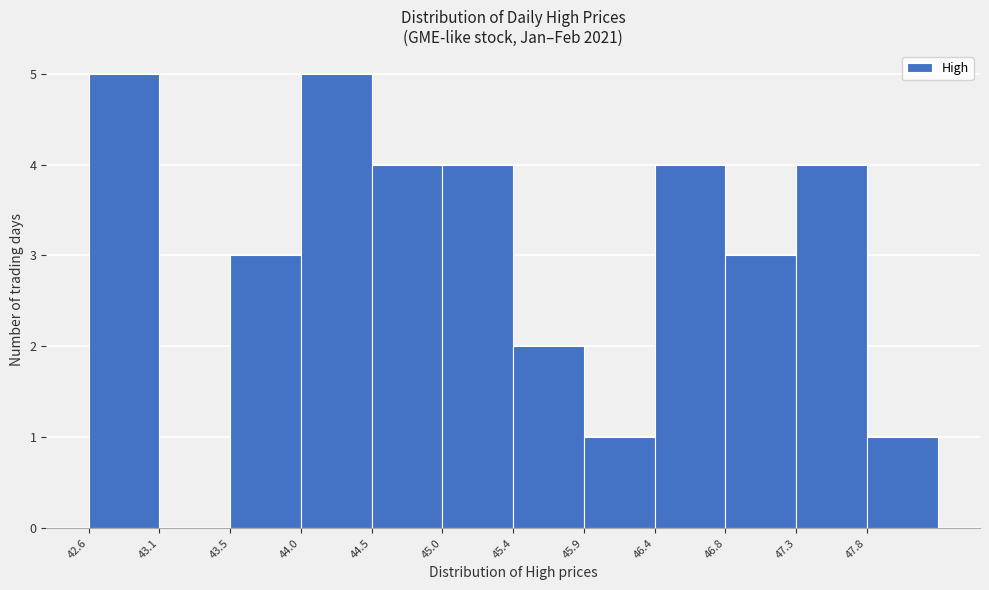

Reading left to right, transcribe this chart: for each bar, give the range it covers on the x-axis and its height. Neither the bar edges nor the heights are printed on the chart, so give them approximately, as read against the axes.

42.60 to 43.05: 5
43.05 to 43.55: 0
43.55 to 44.00: 3
44.00 to 44.50: 5
44.50 to 44.95: 4
44.95 to 45.45: 4
45.45 to 45.90: 2
45.90 to 46.35: 1
46.35 to 46.85: 4
46.85 to 47.30: 3
47.30 to 47.80: 4
47.80 to 48.25: 1